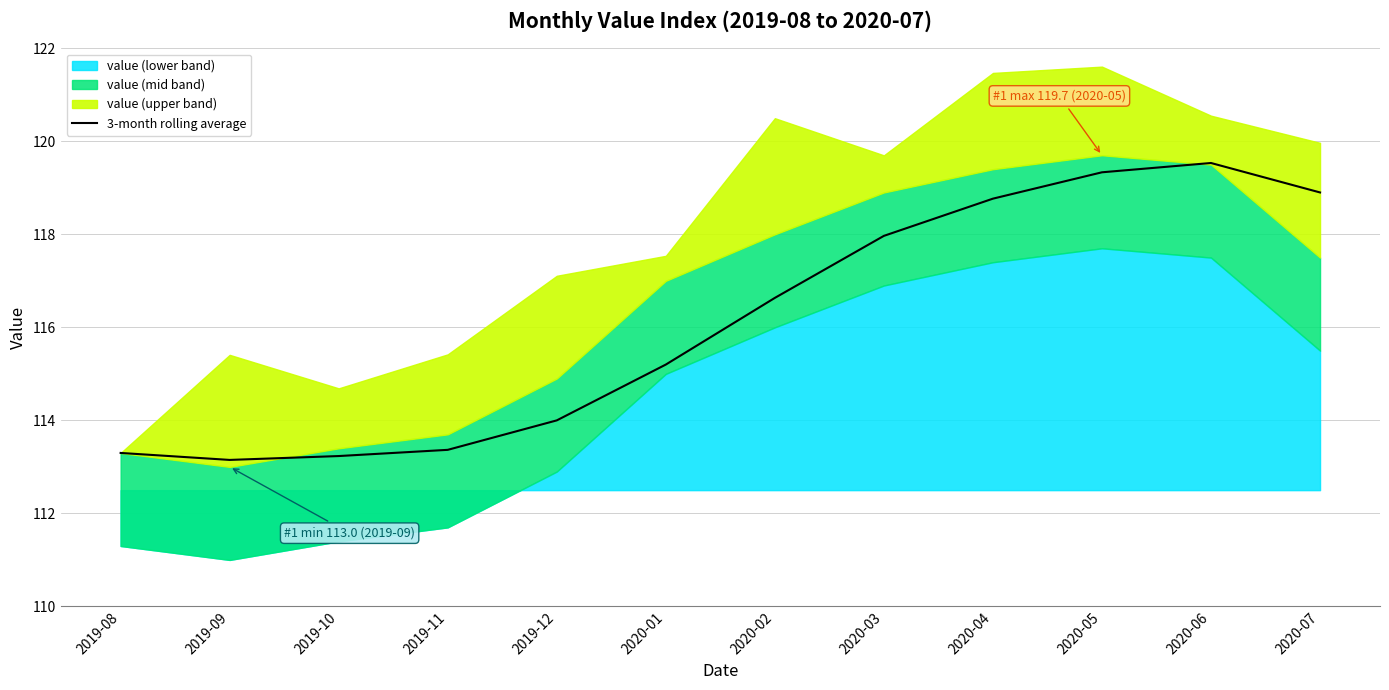

Which has a higher value, 2020-04 or 2020-02?

2020-04